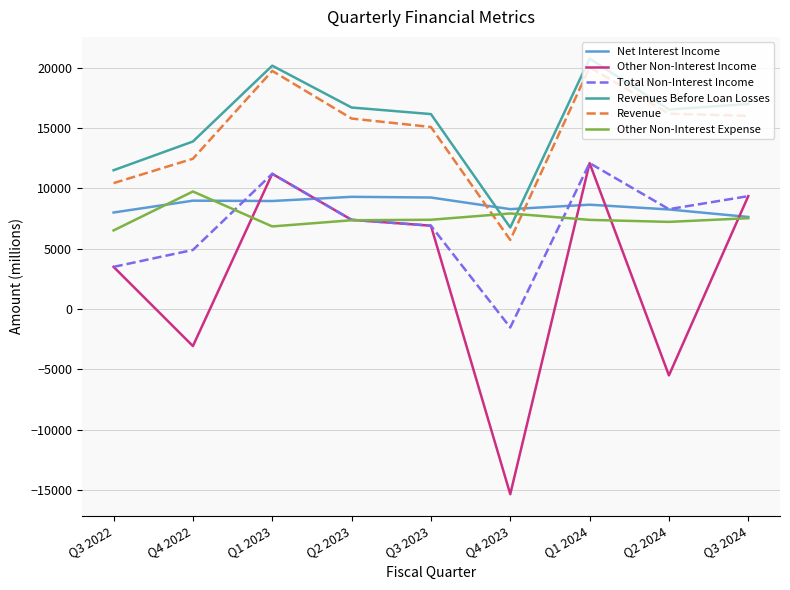

At which category is the sum across all series the highest?

Q1 2024